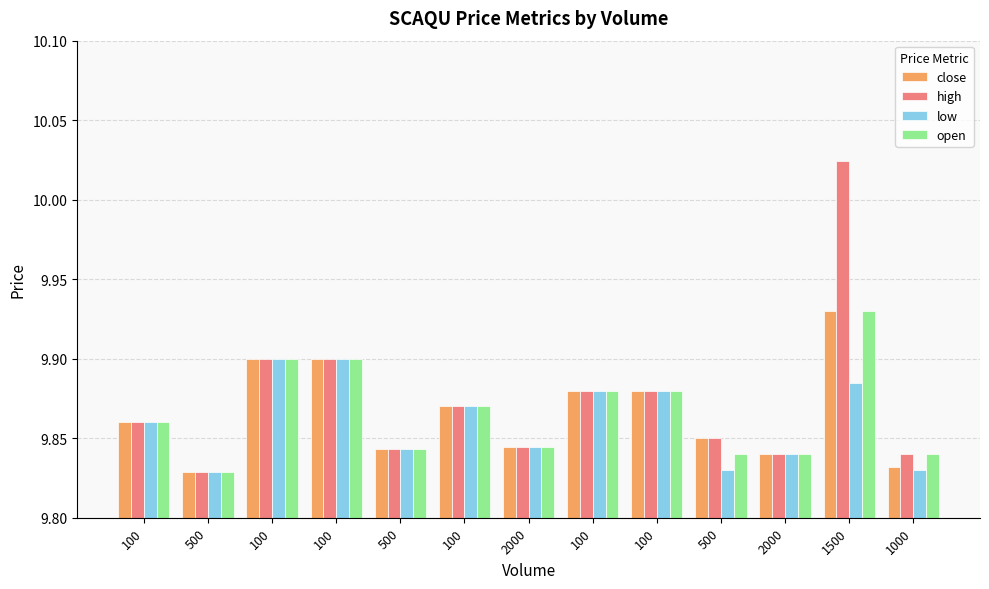

Which series has the widest spread of values?

high